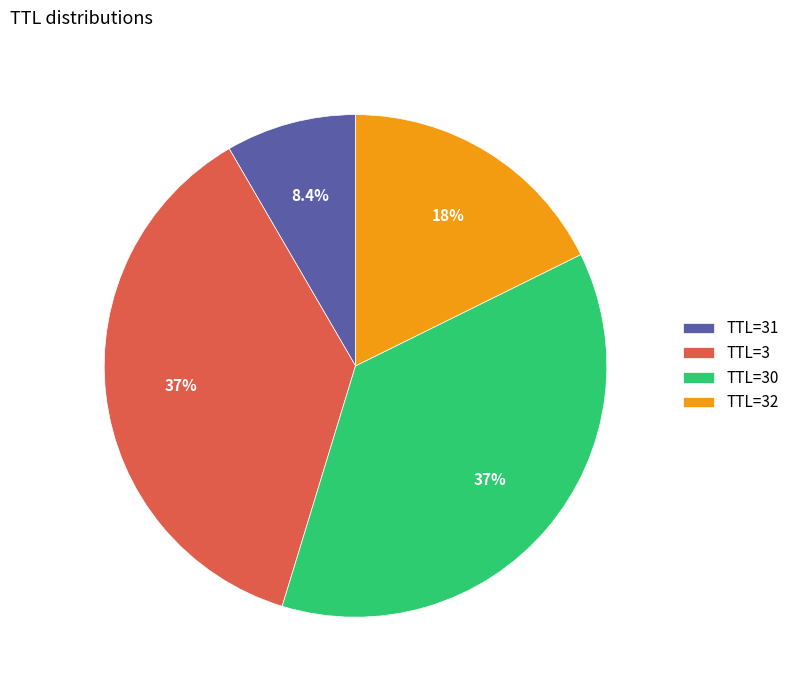

What is the total percentage of TTL=3 and TTL=31?

45.3%